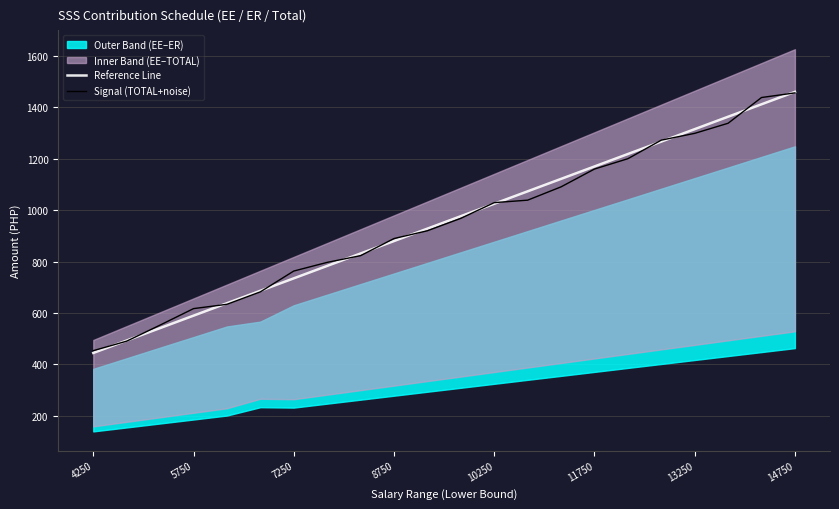

How many lines are shown in the chart?

2